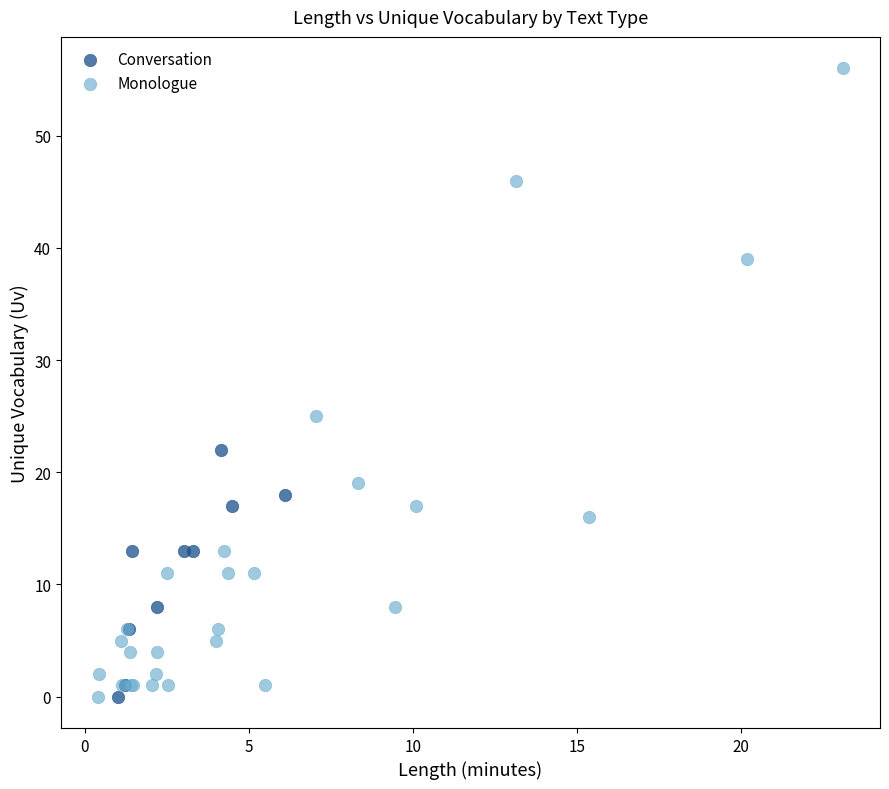

Which series has the widest spread of Y values?

Monologue